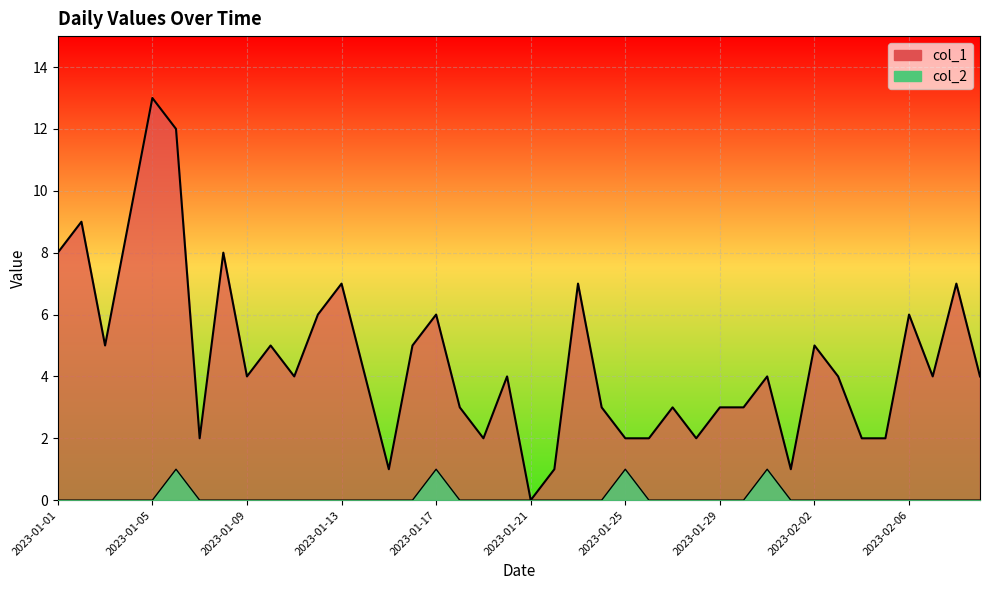

In col_2, how many points are higher than both neighbors (excluding endpoints)?

4